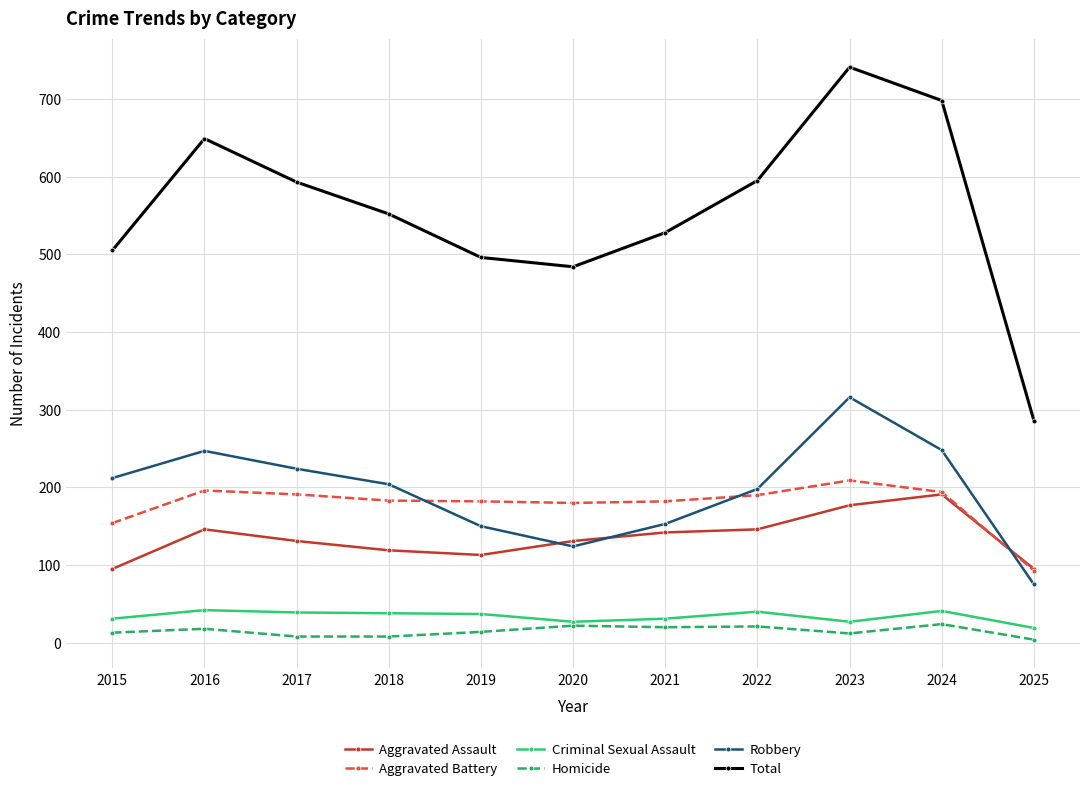

Which label corresponds to the largest value in the chart?

2023